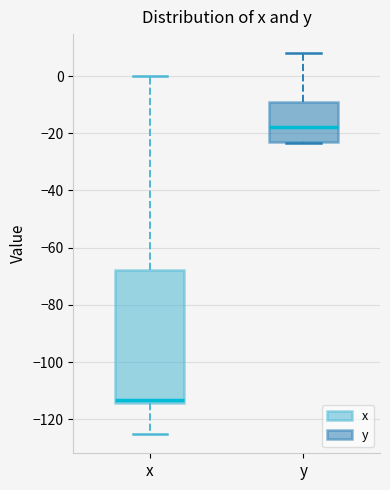

Which box is the tallest, from its lower edge to its upper edge?

x